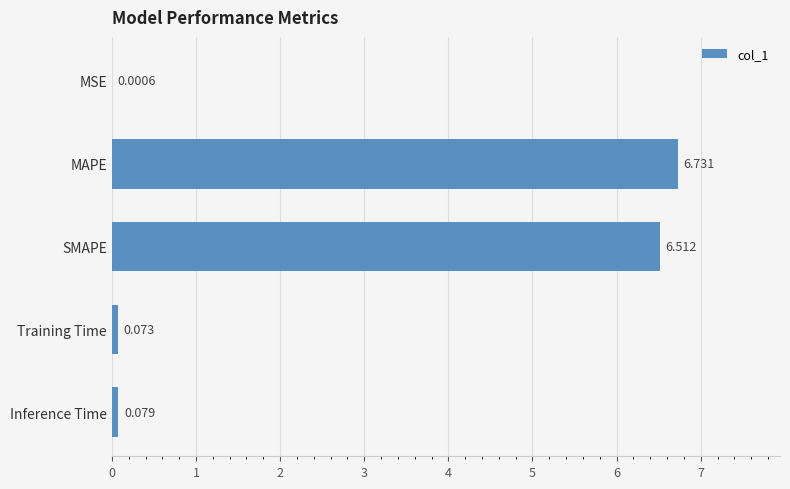

Between Training Time and SMAPE, which is larger?

SMAPE